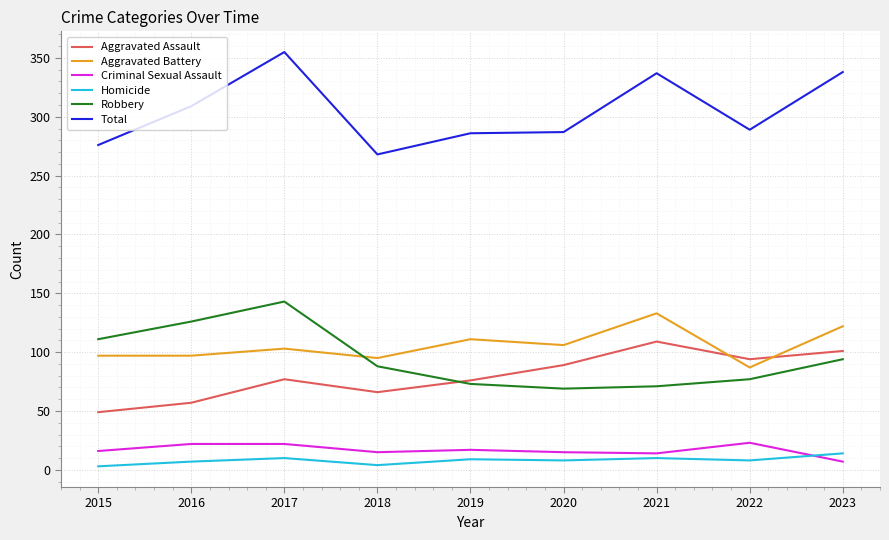

What is the spread (max minus min) of values at 2022?

281